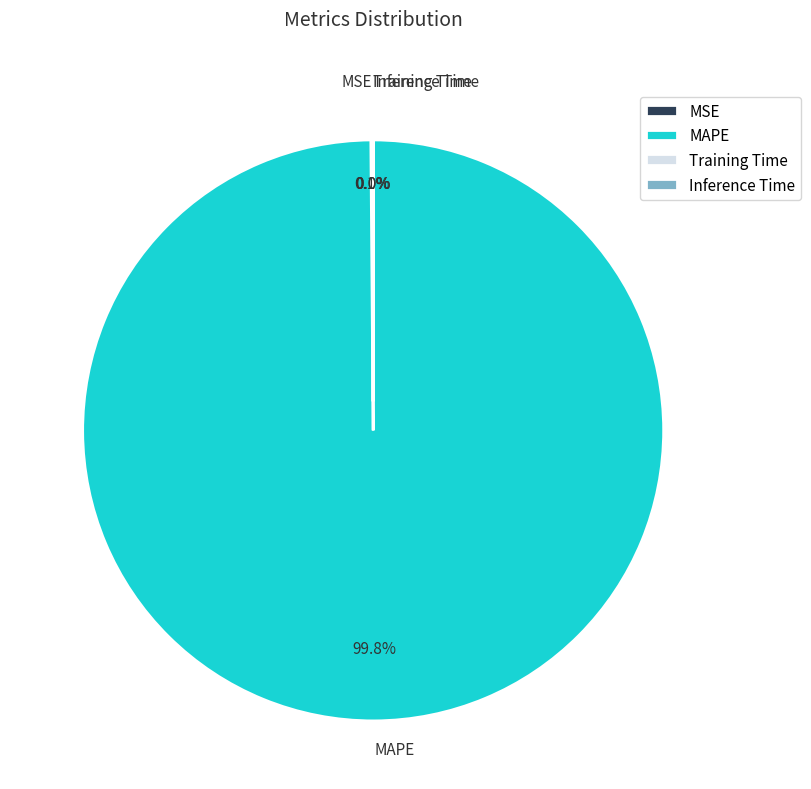

To the nearest percent, what is the difference between the largest and smallest slice percentages?

100%